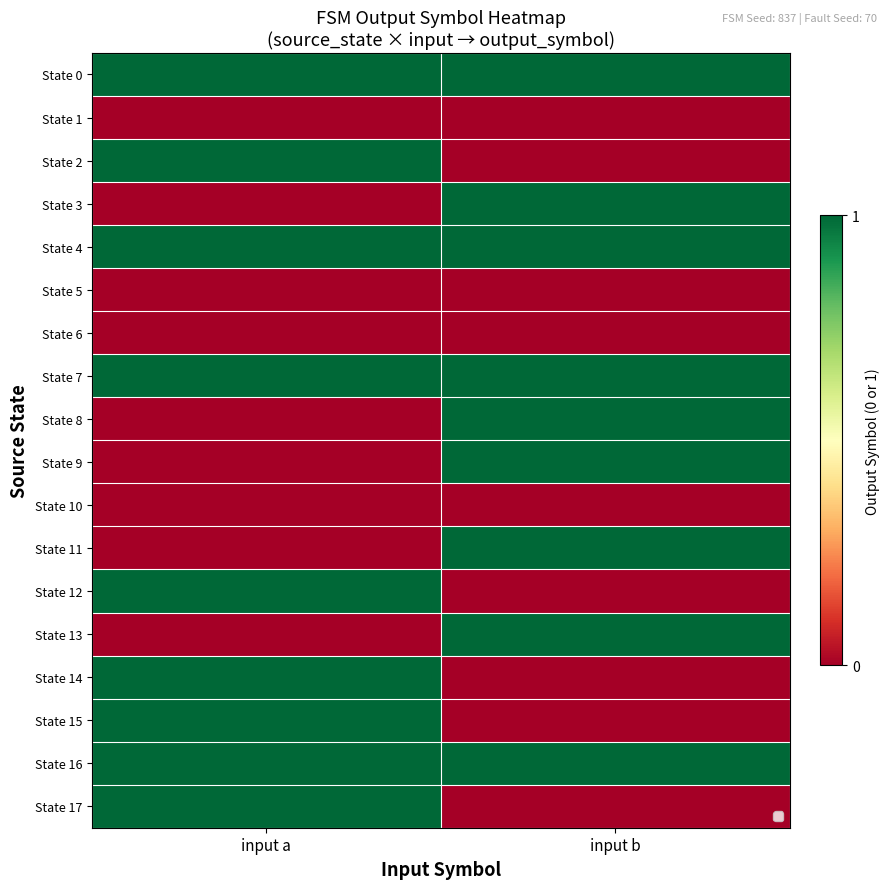

What is the total value across all series at input a?

9